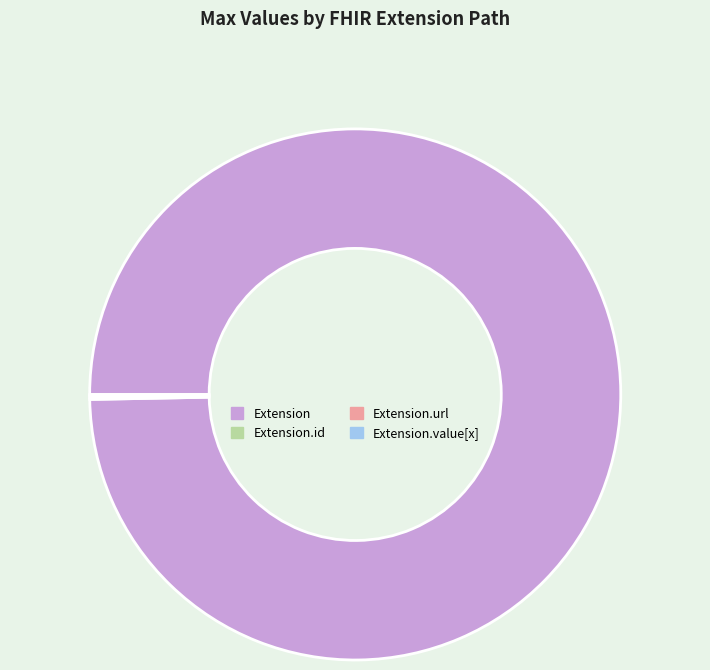

Which slice is the largest?

Extension